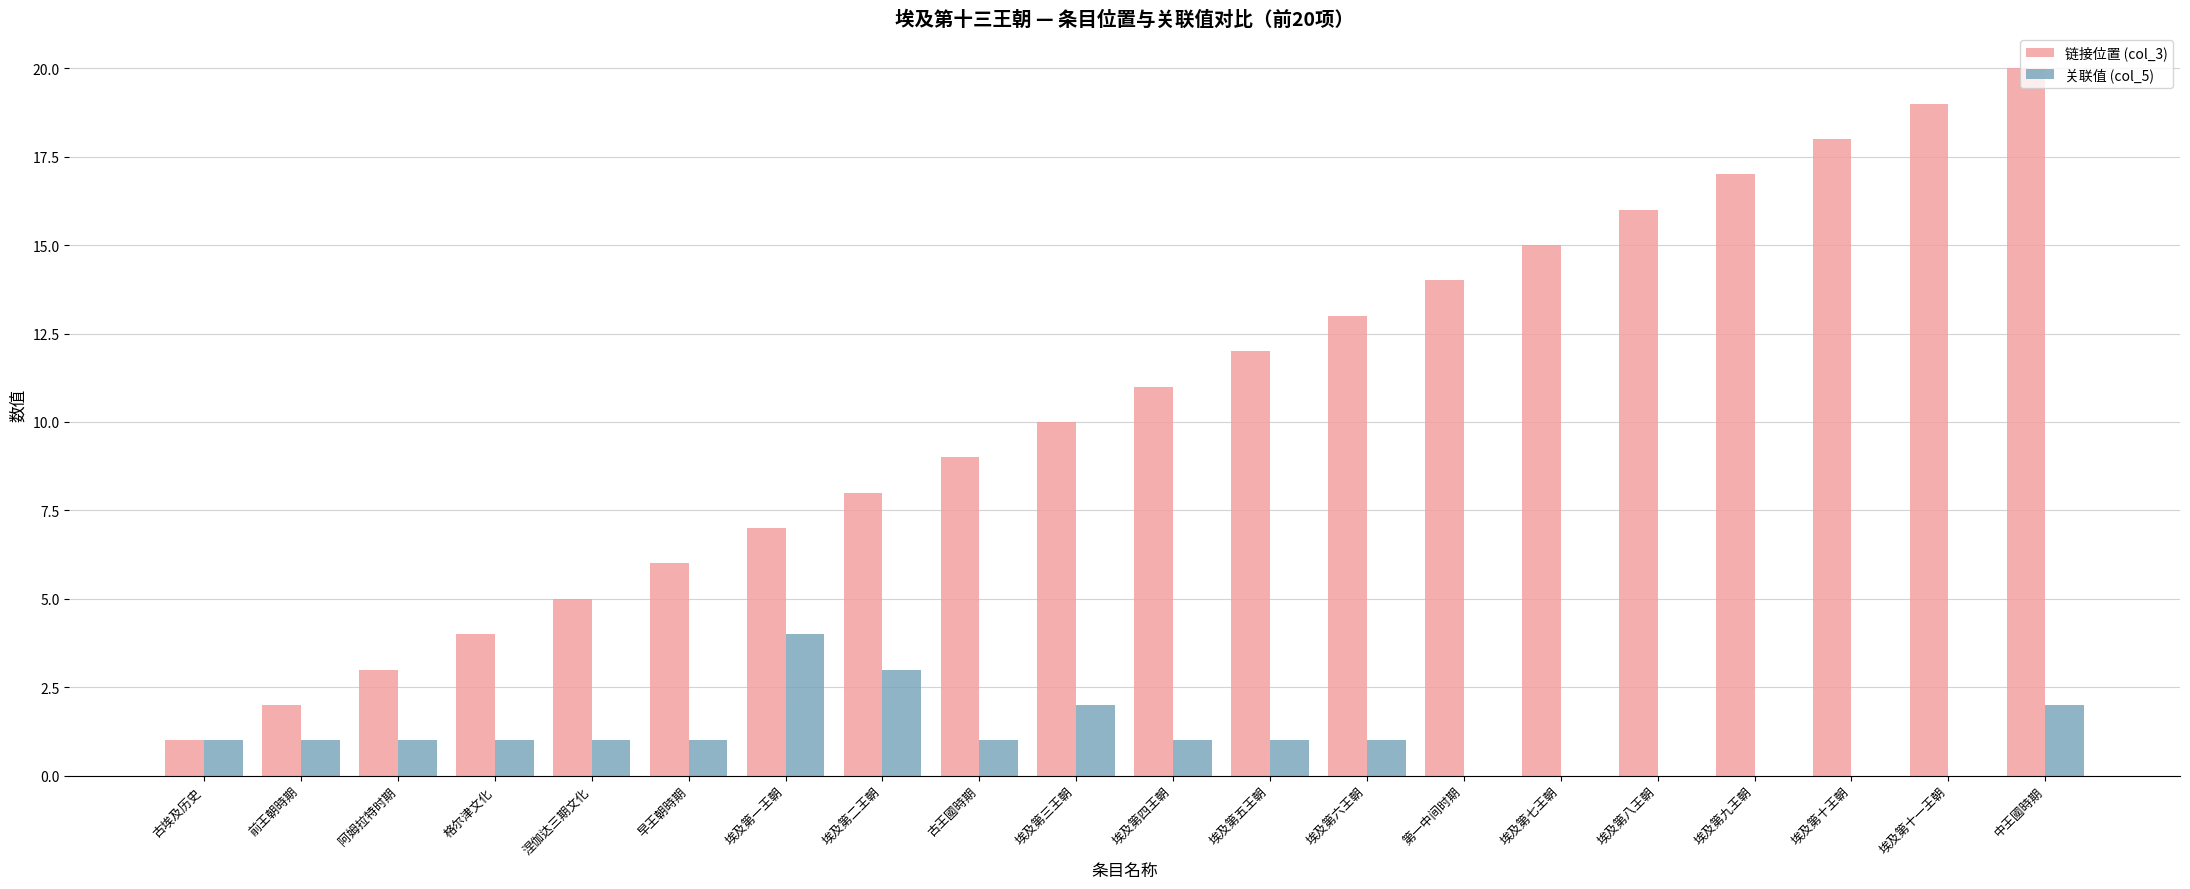

What is the sum of all 关联值 (col_5) values?

21